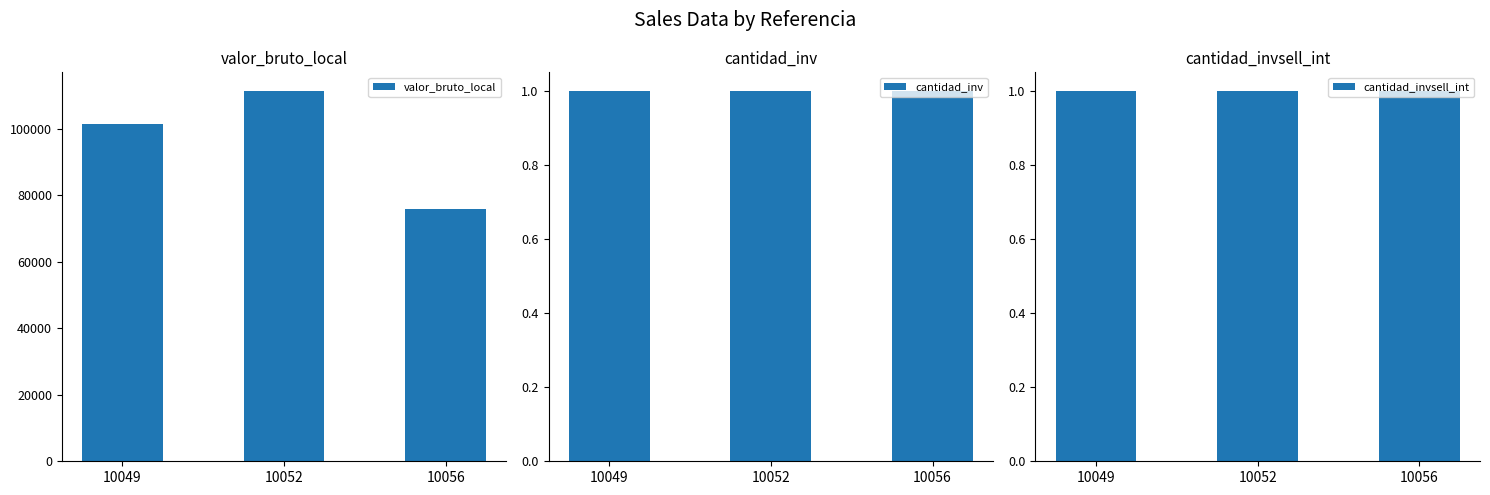

The cantidad_invsell_int series shows 0 at 10056. True or false?

False